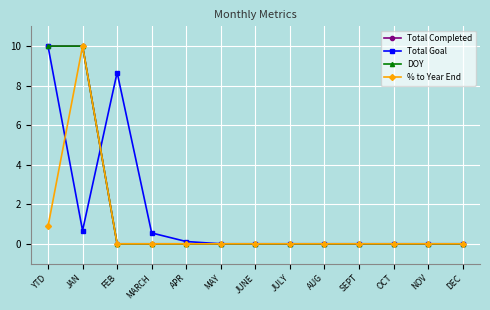

Where do Total Goal and % to Year End first cross each other?

YTD and JAN